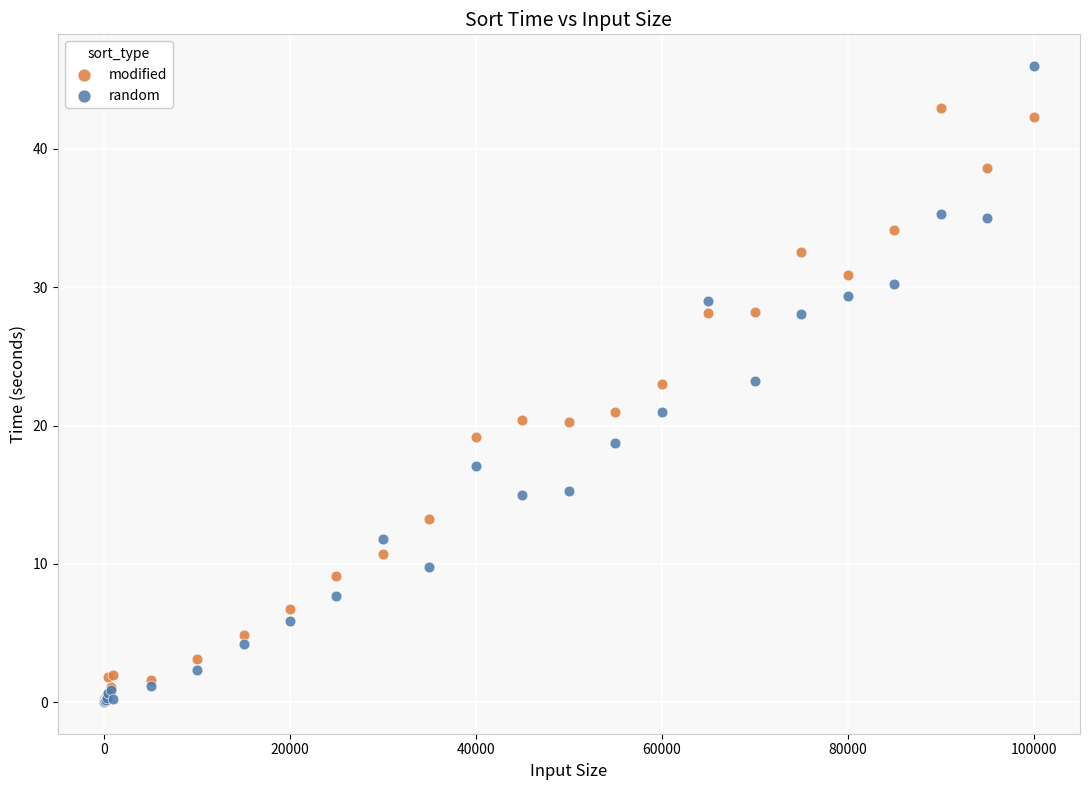

What are all the series names shown in the legend?

modified, random